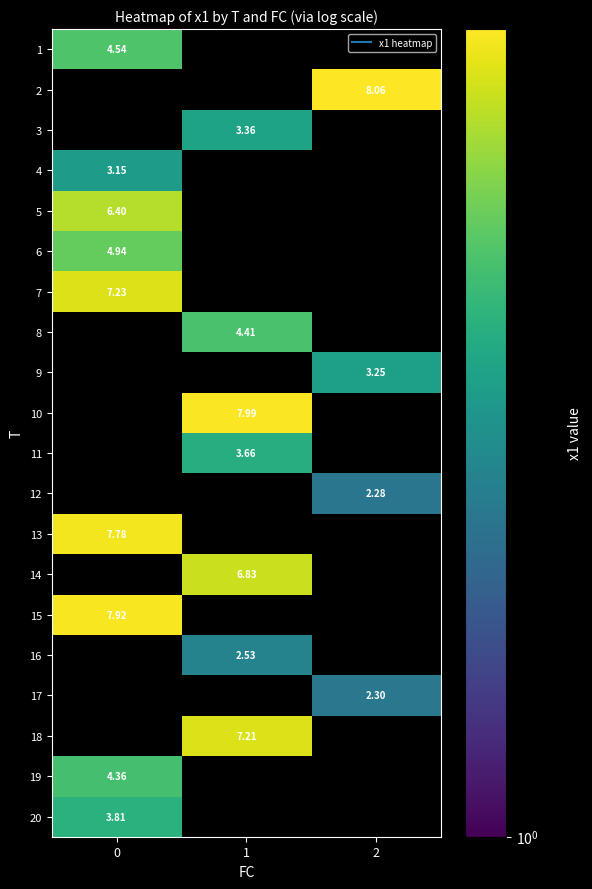

True or false: 14 has a value of 6.8 at 1.

True